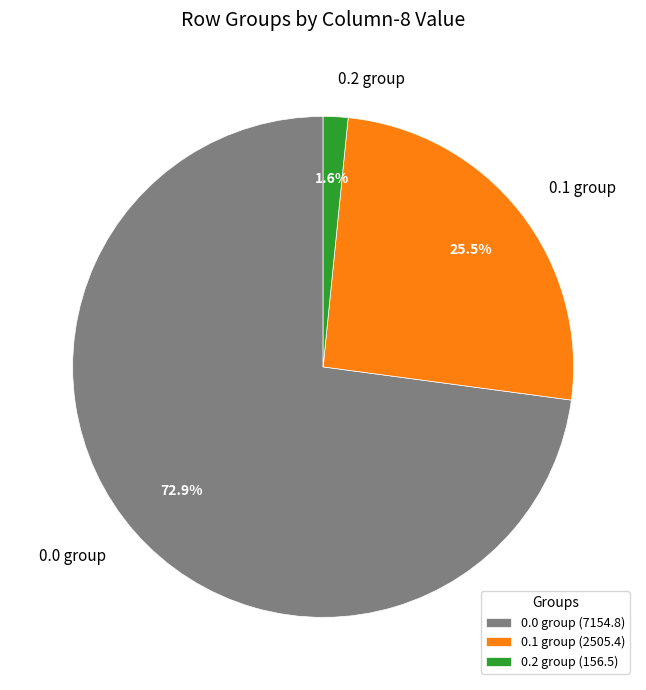

What percentage is NOT represented by 0.1 group?

74.5%